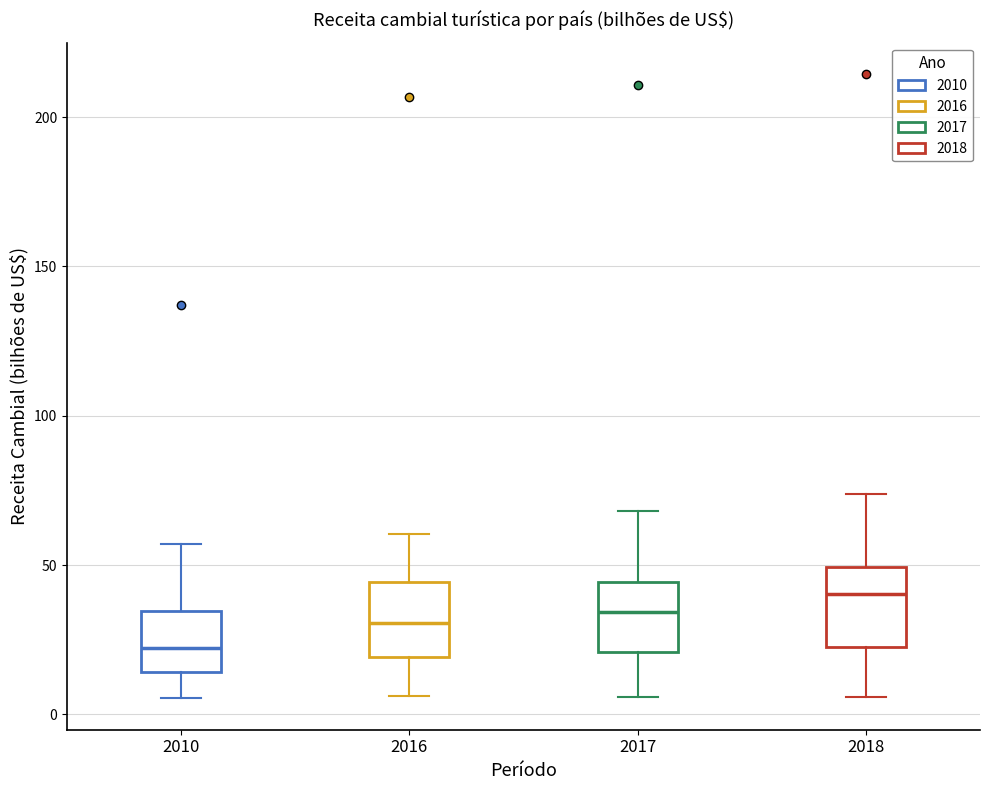

Reading left to right, transcribe this box plot: for each box, give where its median line is, the range the box spans, and where its two whiskers end, as read against the y-axis. The values are not printed on the chart, so give them approximately, as read against the axis.

2010: median 20, box 15 to 35, whiskers 5 to 55
2016: median 30, box 20 to 45, whiskers 5 to 60
2017: median 35, box 20 to 45, whiskers 5 to 70
2018: median 40, box 25 to 50, whiskers 5 to 75